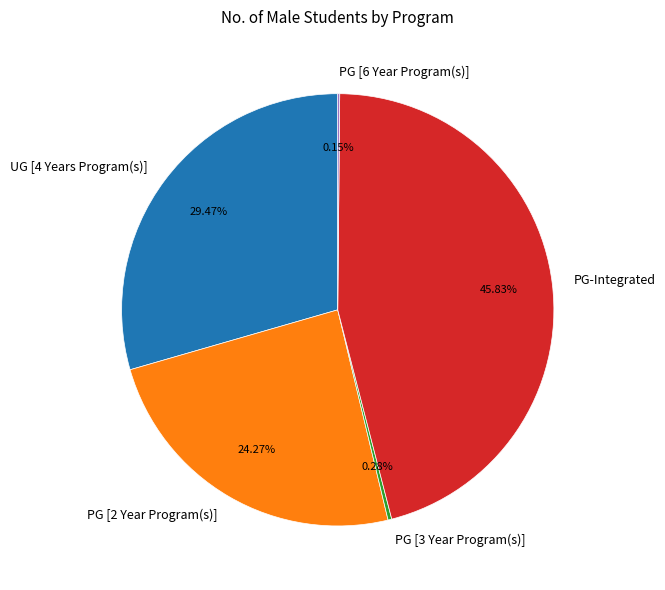

Between PG [3 Year Program(s)] and UG [4 Years Program(s)], which is larger?

UG [4 Years Program(s)]